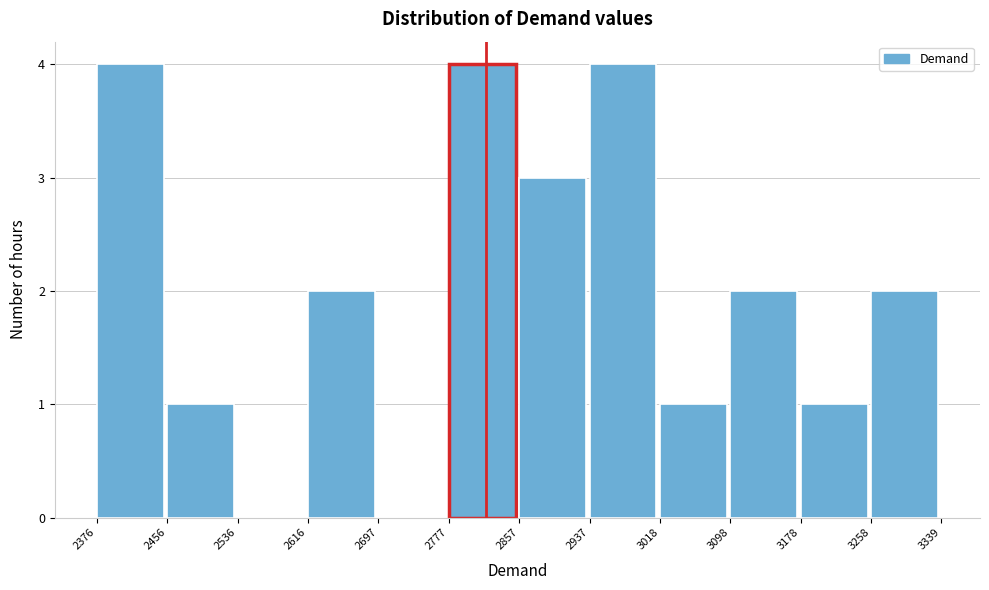

How tall is the bar that spans 2777 to 2857 on the x-axis? The values are not printed on the chart, so give them approximately, as read against the axis.

4